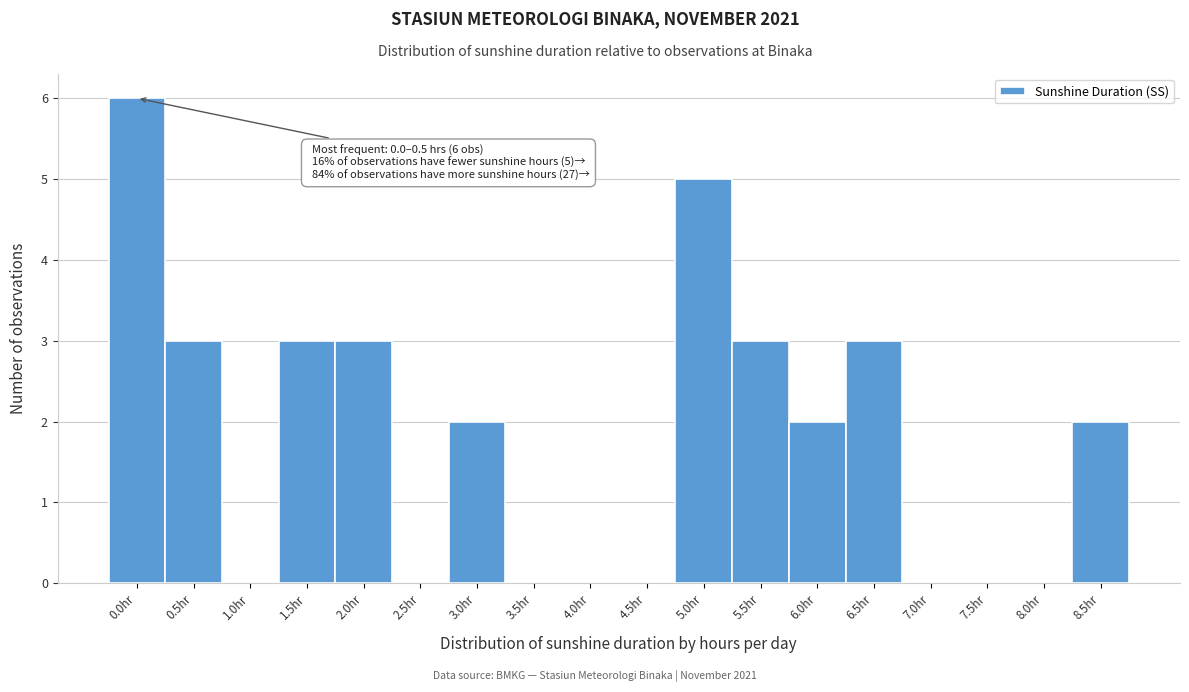

Reading right to left, list all the values displayed in this chart.

8.5hr=2	8.0hr=0	7.5hr=0	7.0hr=0	6.5hr=3	6.0hr=2	5.5hr=3	5.0hr=5	4.5hr=0	4.0hr=0	3.5hr=0	3.0hr=2	2.5hr=0	2.0hr=3	1.5hr=3	1.0hr=0	0.5hr=3	0.0hr=6